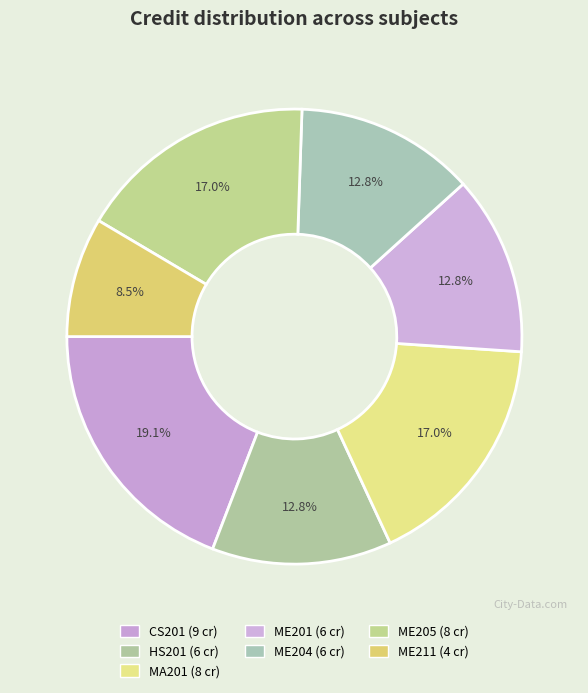

Count the number of slices in the pie.

7